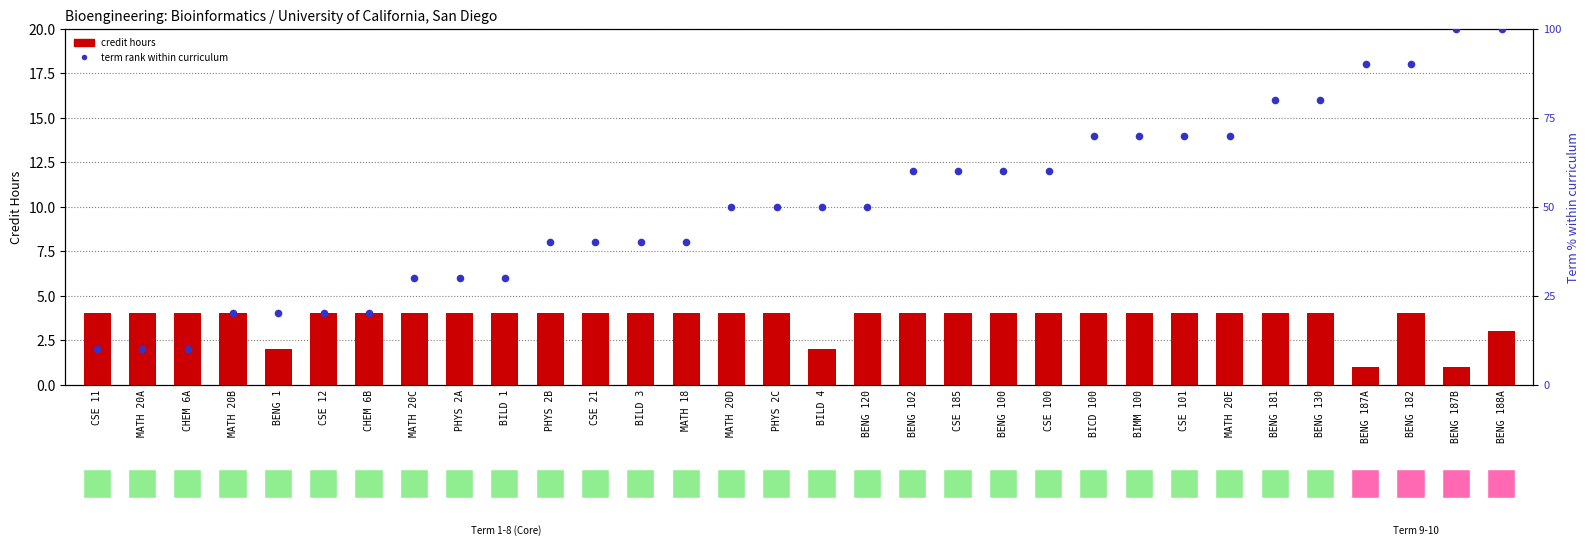

Which series has the largest Y range (max minus min)?

term rank within curriculum